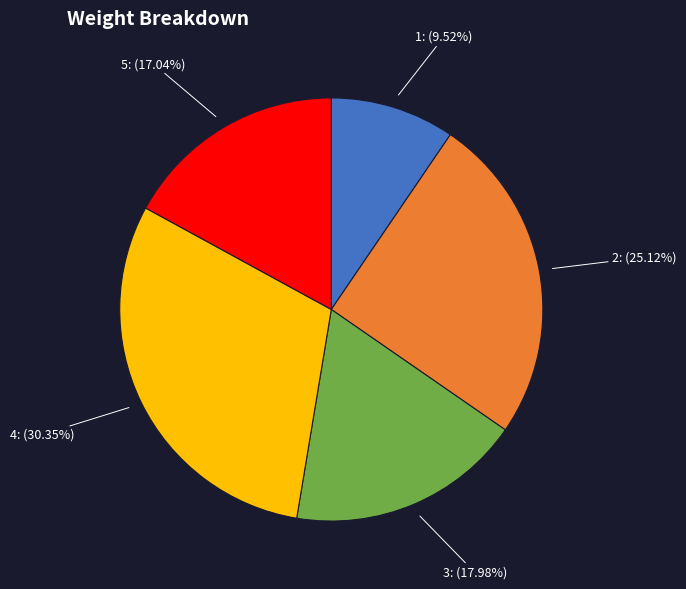

Which has a higher value, 2 or 5?

2